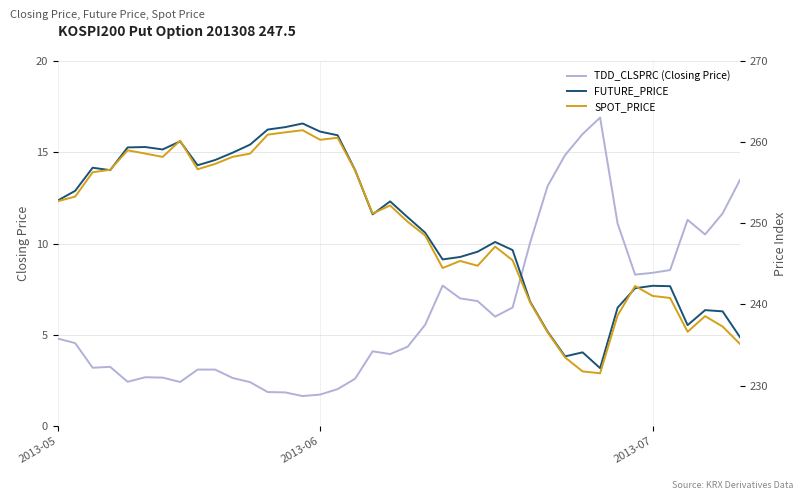

What is the minimum value for TDD_CLSPRC (Closing Price)?

1.6